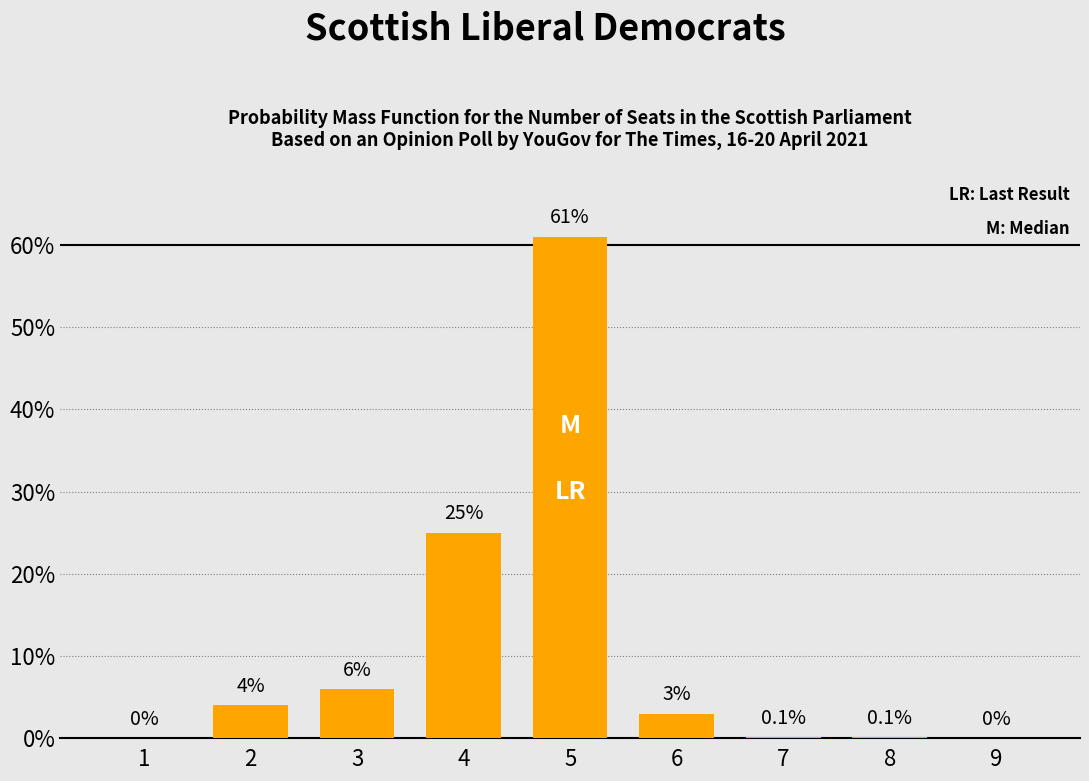

Reading right to left, what are all the values shown in this chart?

9=0.0	8=0.1	7=0.1	6=3.0	5=61.0	4=25.0	3=6.0	2=4.0	1=0.0